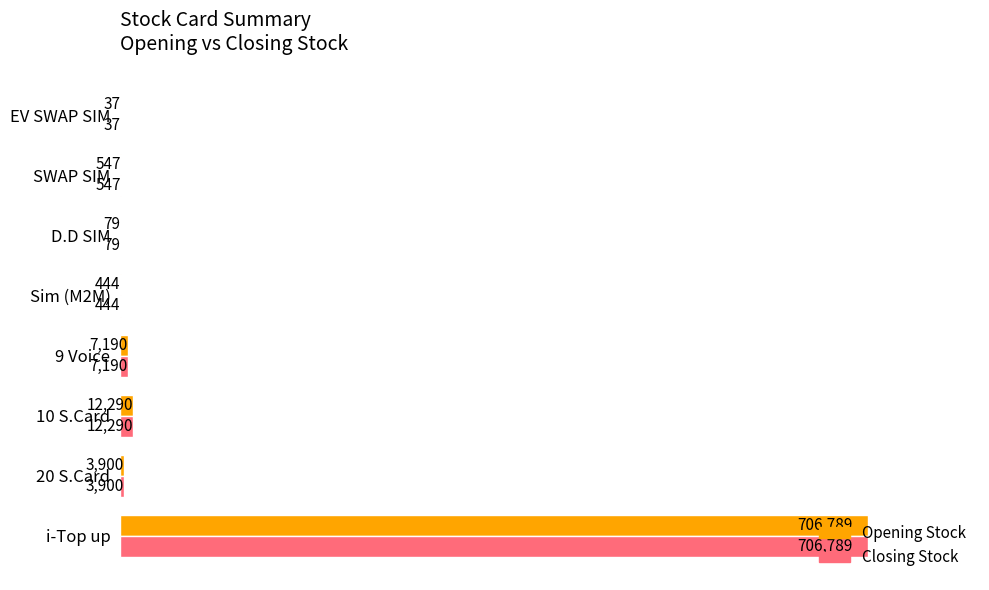

Which category has the highest value in the Opening Stock series?

i-Top up